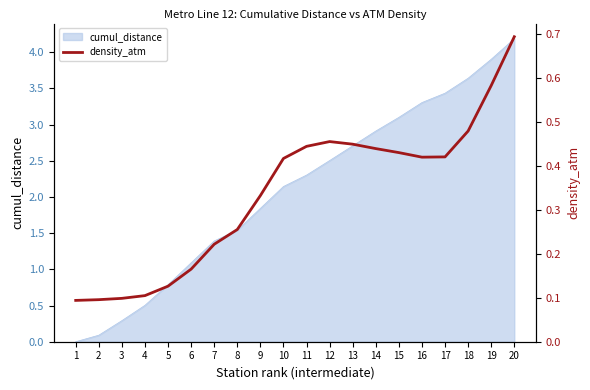

What is the value of the 14th point from the left?

0.4